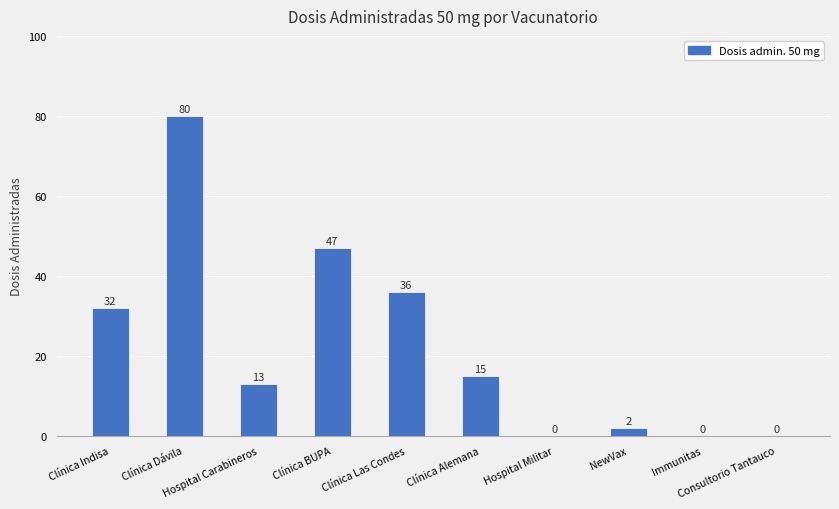

Reading left to right, list all the values displayed in this chart.

Clínica Indisa=32	Clínica Dávila=80	Hospital Carabineros=13	Clínica BUPA=47	Clínica Las Condes=36	Clínica Alemana=15	Hospital Militar=0	NewVax=2	Immunitas=0	Consultorio Tantauco=0